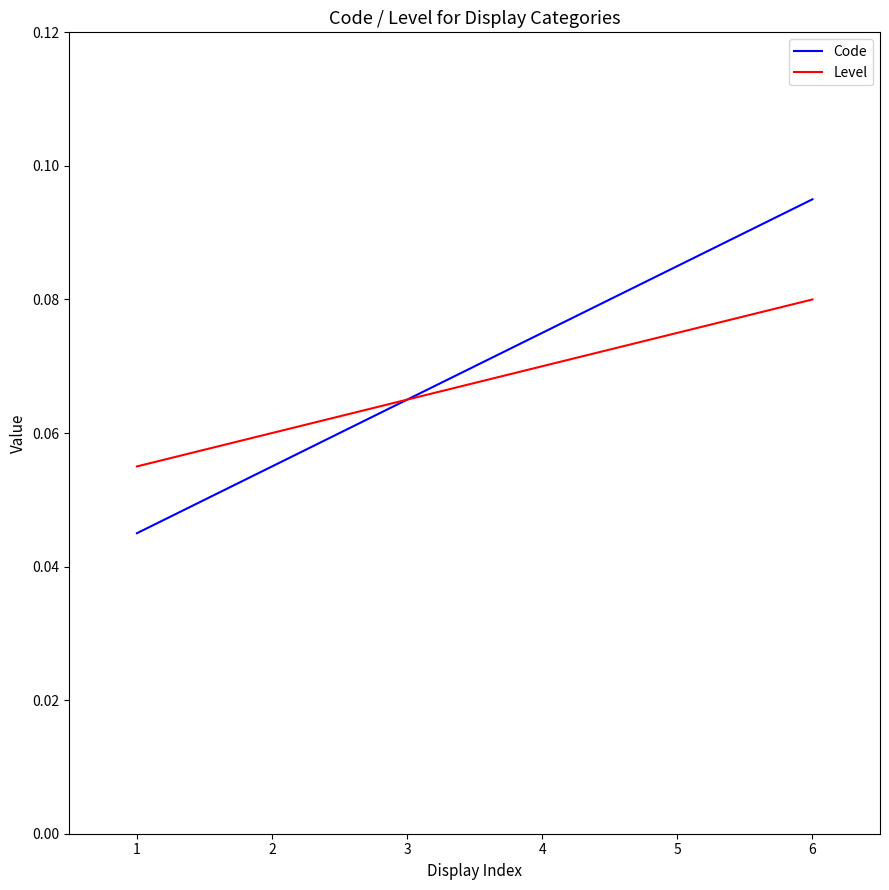

Does the chart display data point markers on the line(s)?

No